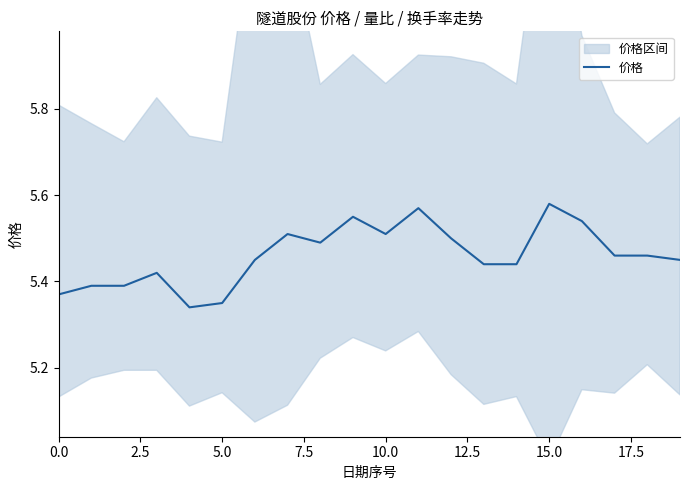

What is the difference between the values at 18 and 0.0?

0.1